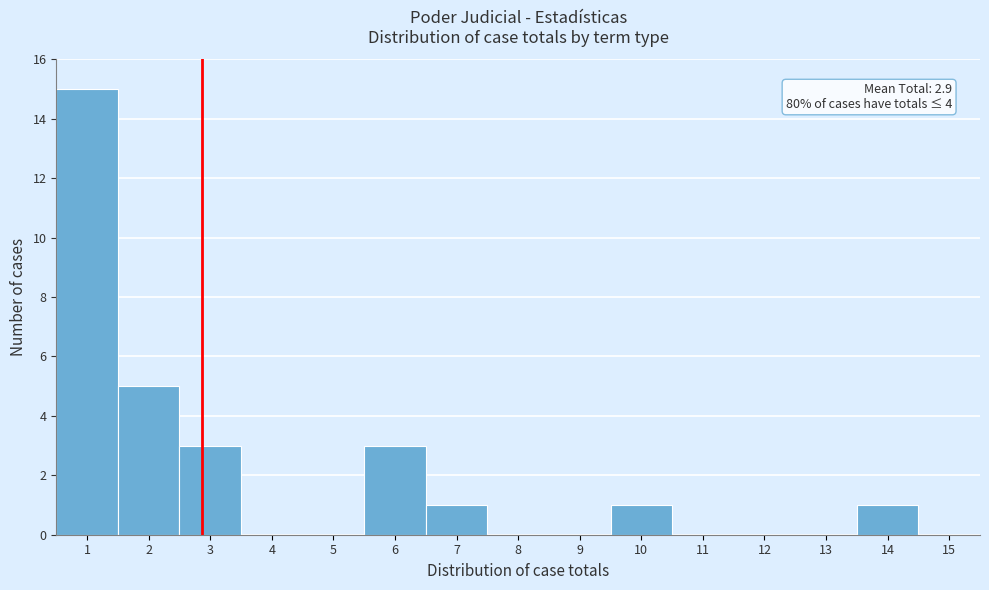

Which range on the x-axis has the tallest bar?

0.5 to 1.5